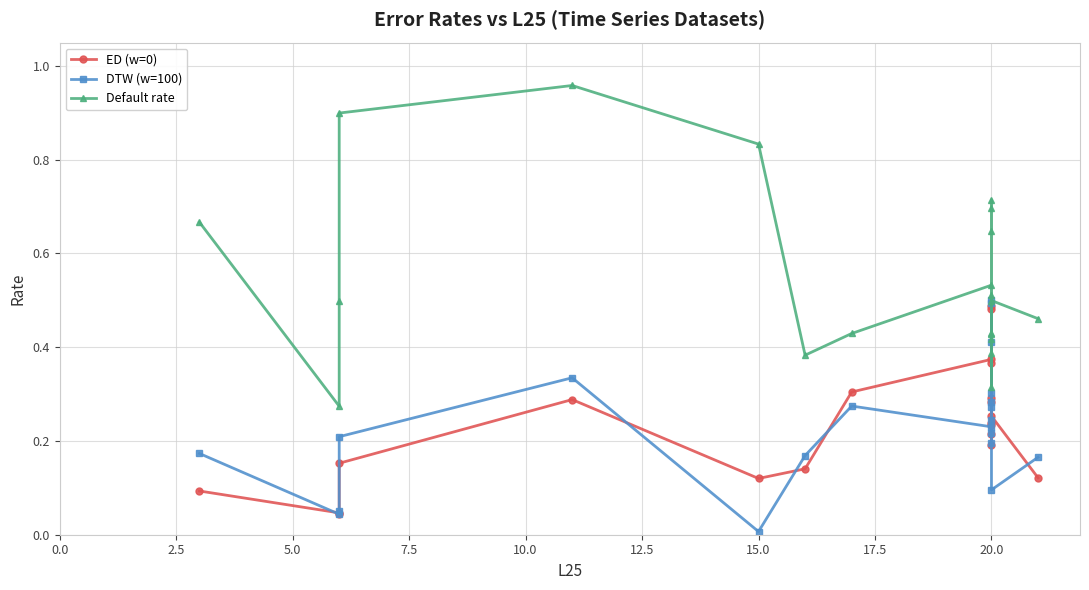

True or false: ED (w=0) and DTW (w=100) intersect in this chart.

True